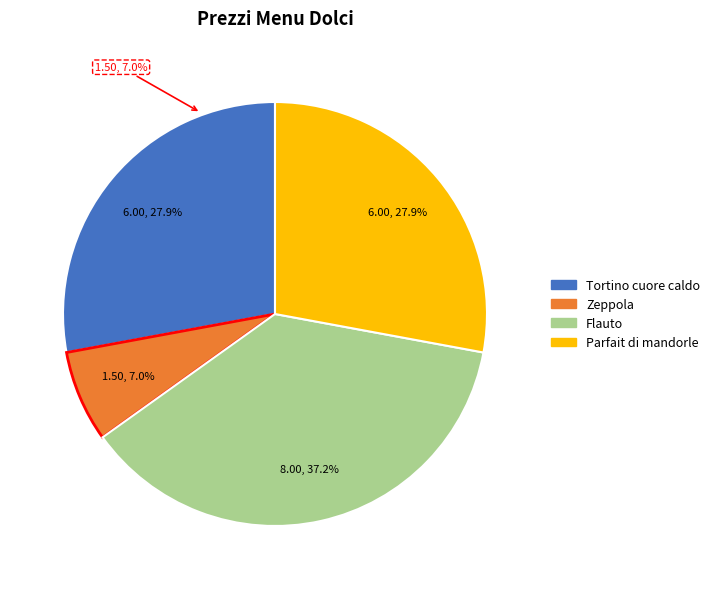

To the nearest percent, what is the average slice percentage?

25%